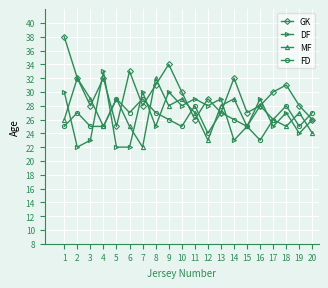

What is the difference between the GK values at 1 and 14?

6